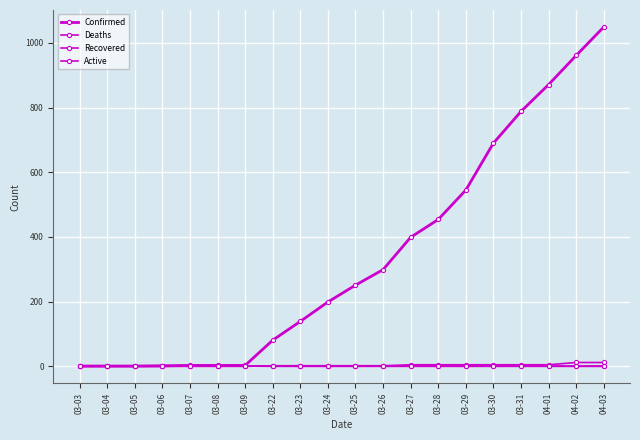

Does the chart have visible grid lines?

Yes